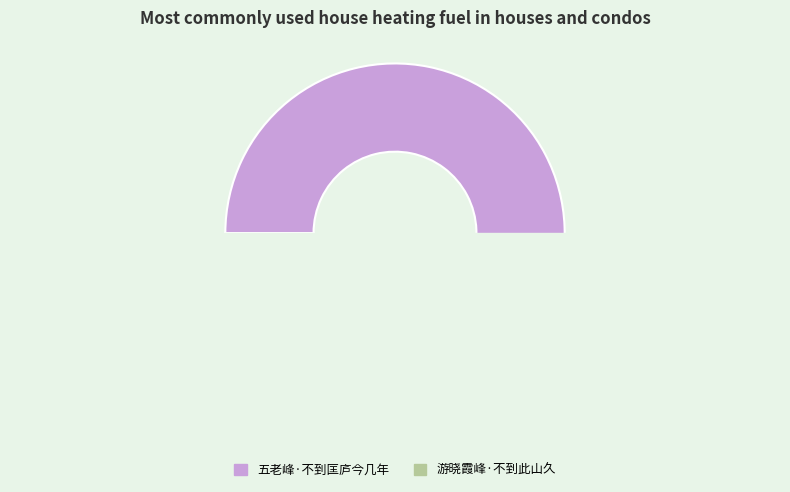

What is the change in value from 五老峰·不到匡庐今几年 to 游晓霞峰·不到此山久?

-80998